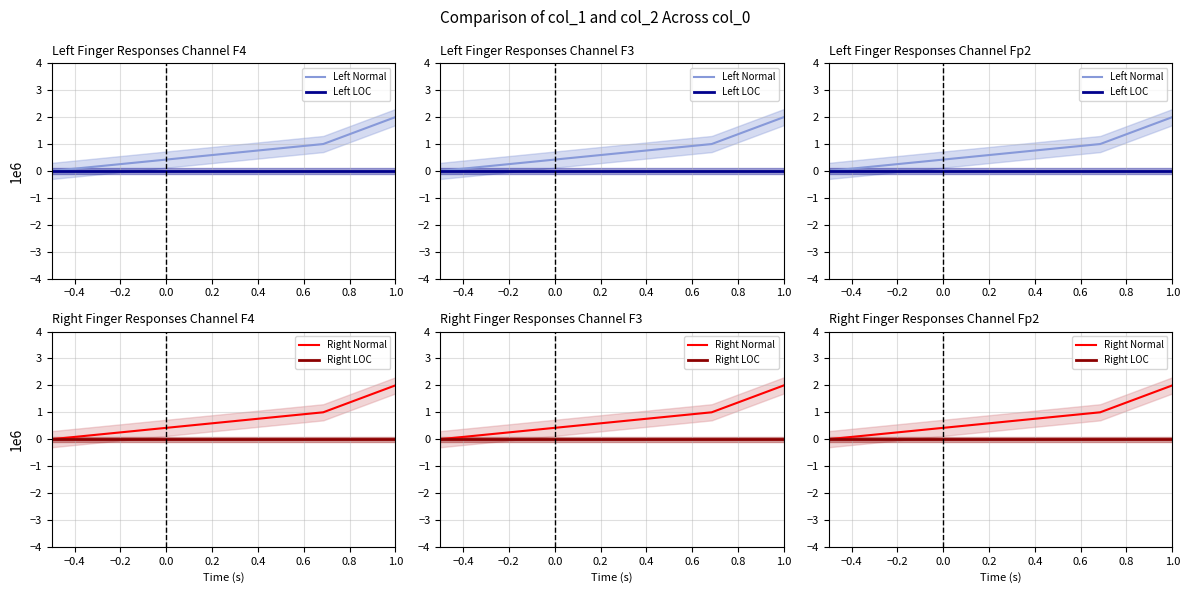

At which label is Left Normal closest to 1?

−0.4